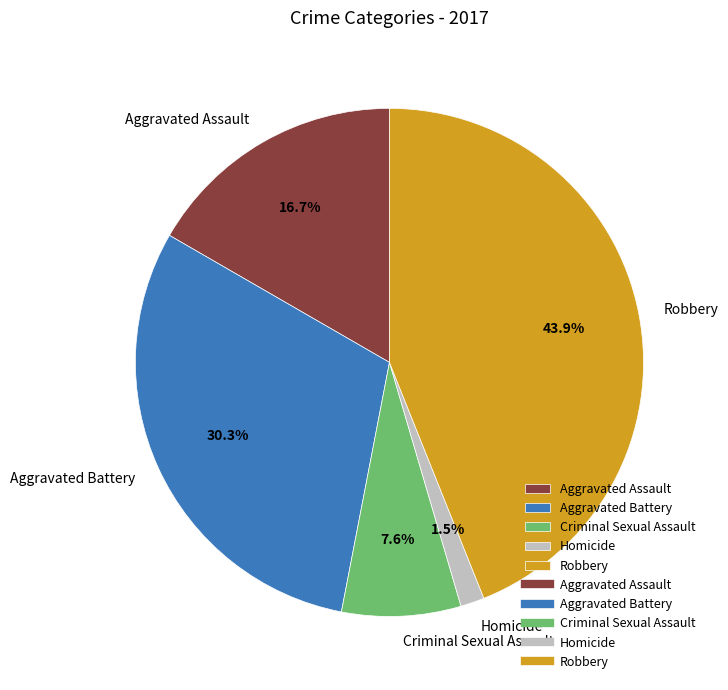

Count the number of slices in the pie.

5